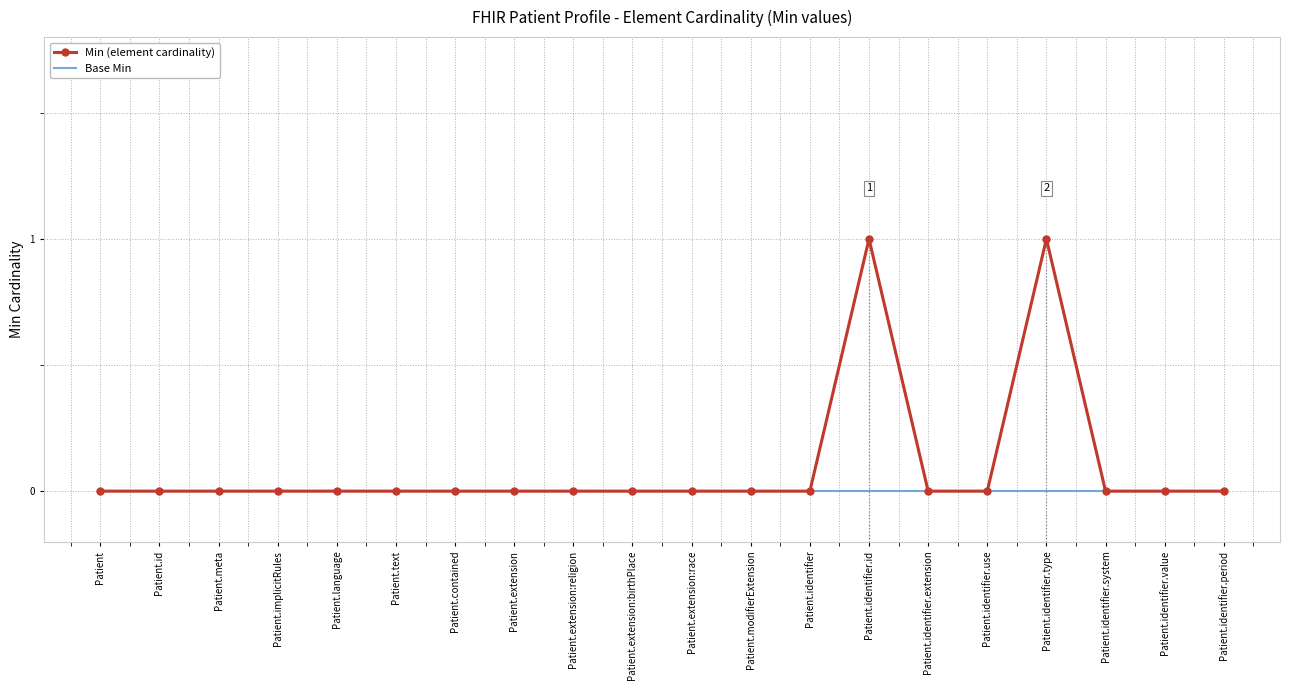

What position from the right is Patient.identifier.system?

3